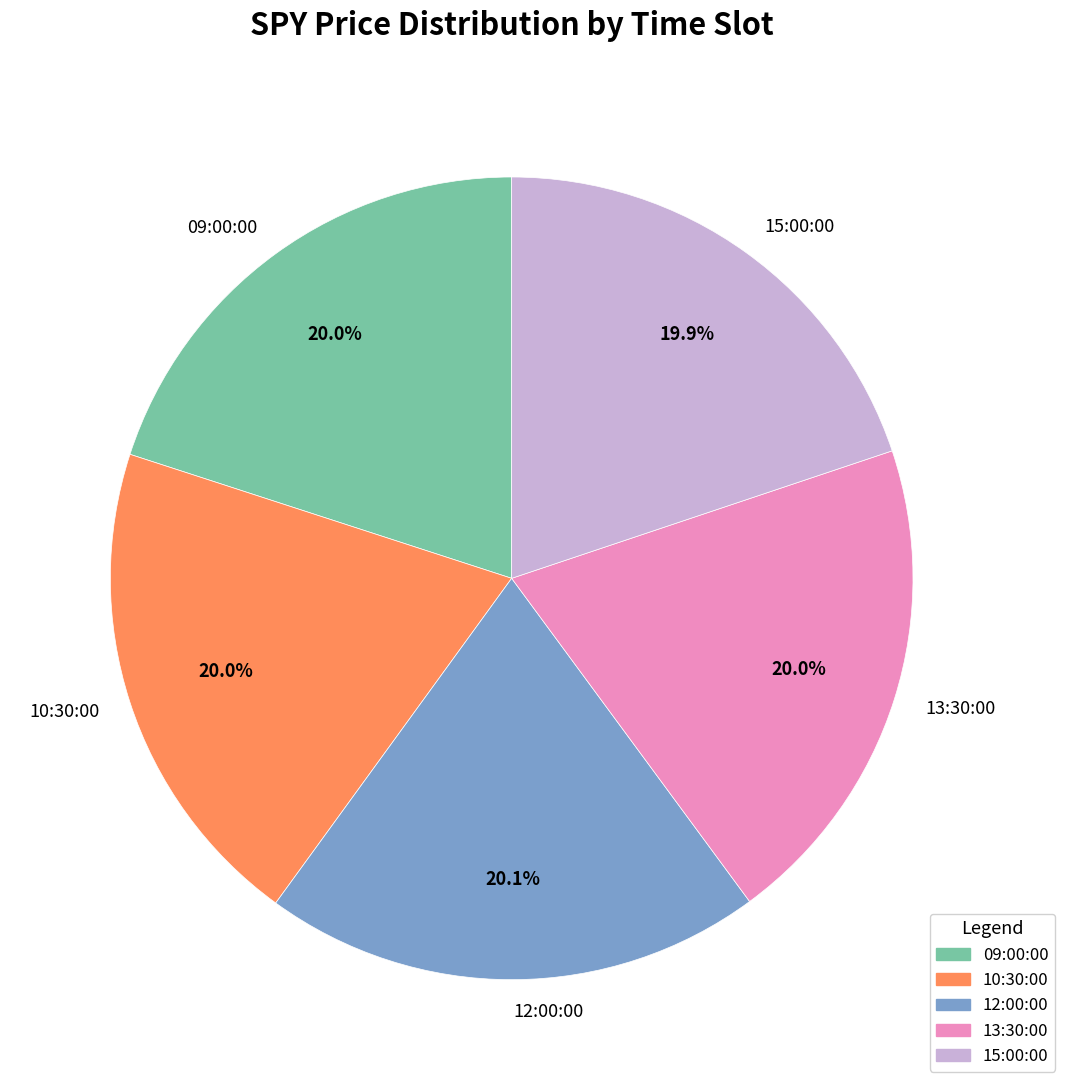

Does 09:00:00 account for over 50% of the chart?

No